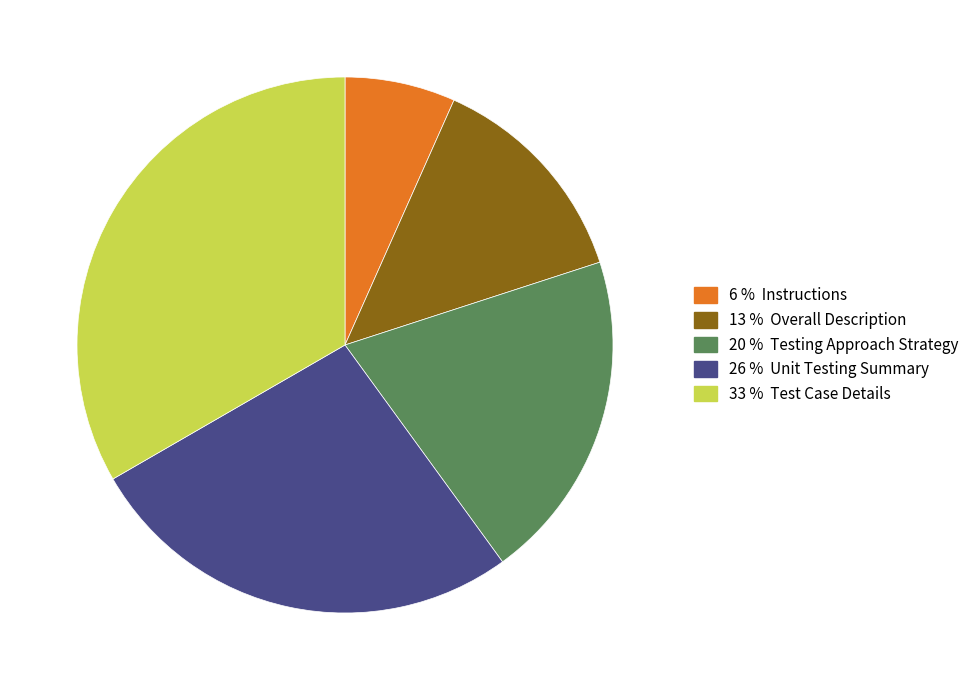

Is there any slice that represents more than half of the pie?

No